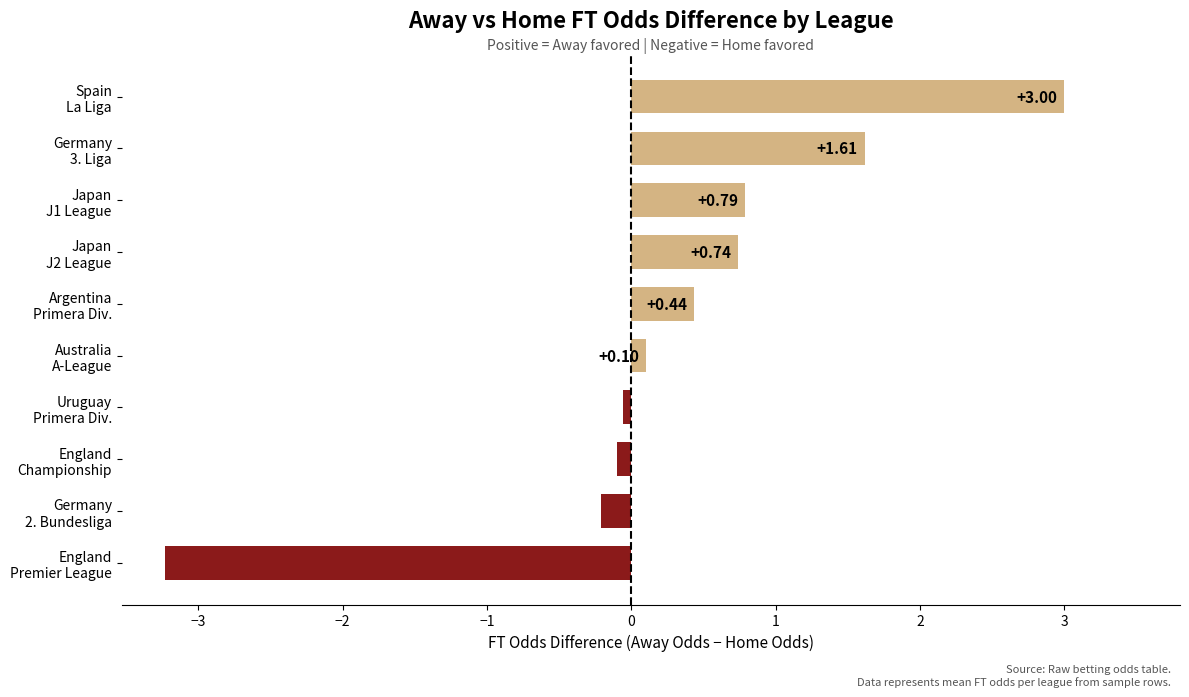

Count the number of values greater than 0.

6